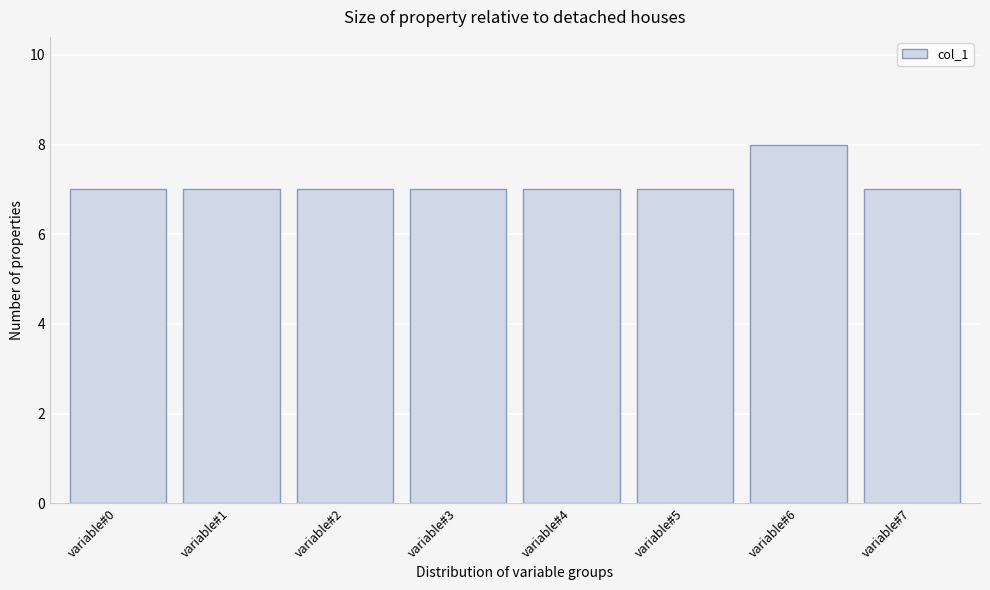

Reading left to right, extract all data points from this chart.

7	7	7	7	7	7	8	7